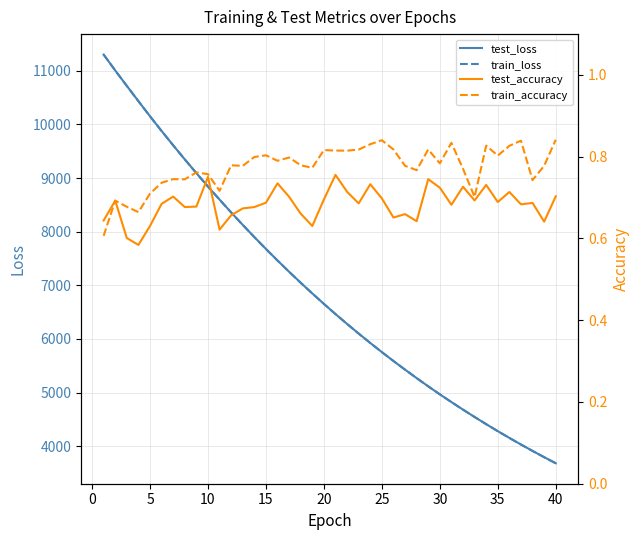

What are all the series names shown in the legend?

test_loss, train_loss, test_accuracy, train_accuracy